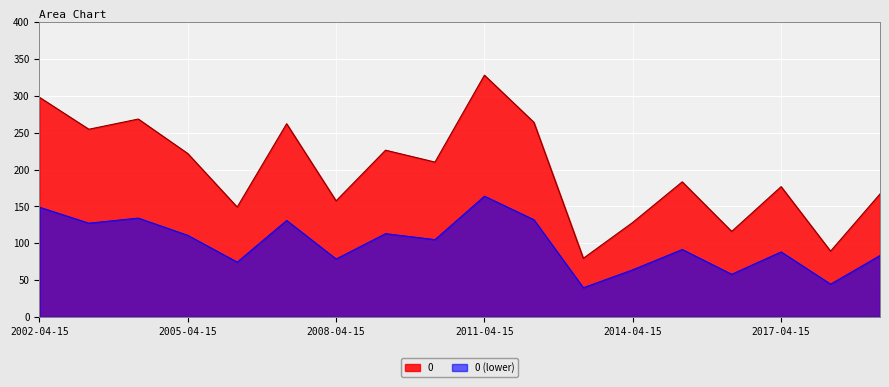

List the labels in order of value, smallest first.

2013-04-15, 2018-04-15, 2016-04-15, 2014-04-15, 2006-04-15, 2008-04-15, 2019-04-15, 2017-04-15, 2015-04-15, 2010-04-15, 2005-04-15, 2009-04-15, 2003-04-15, 2007-04-15, 2012-04-15, 2004-04-15, 2002-04-15, 2011-04-15